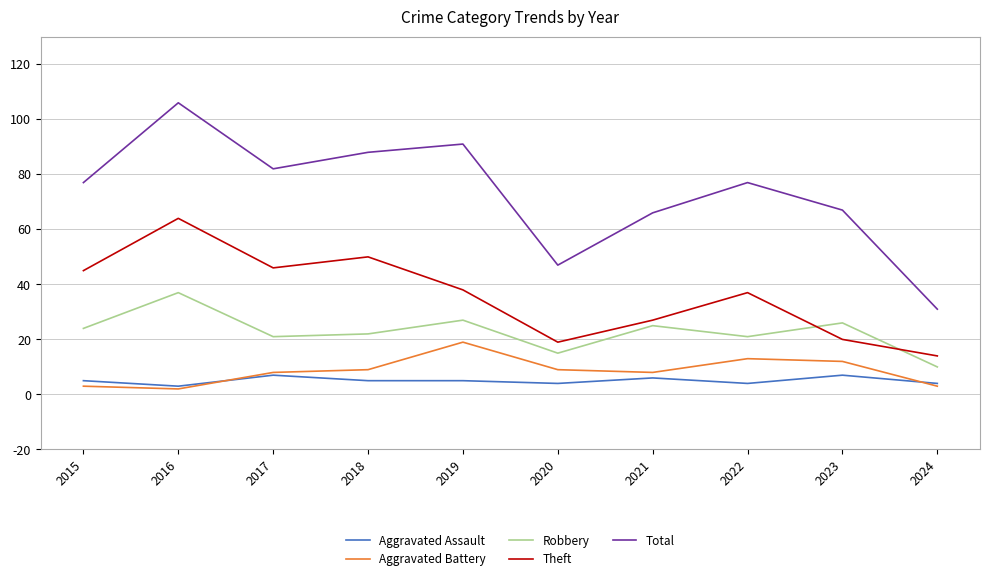

What is the total value across all series at 2016?

212